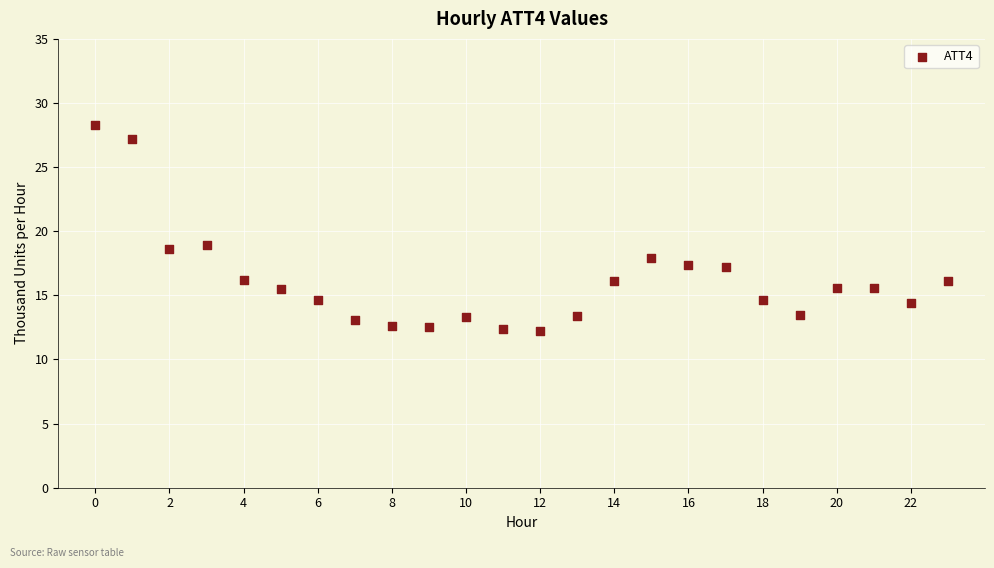

What is the range of Y values (max minus min)?

16.1